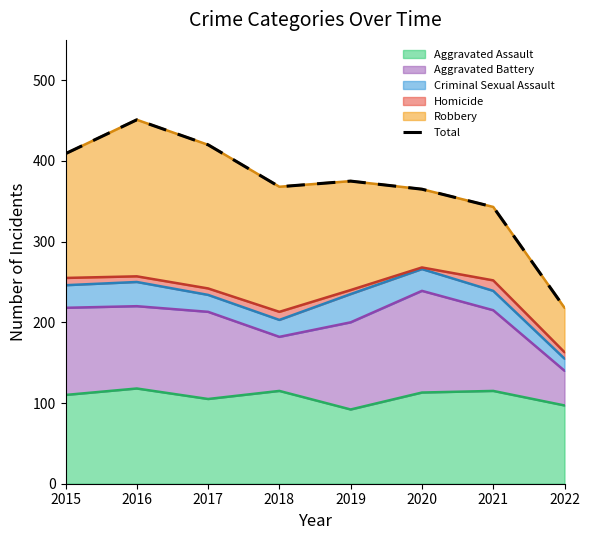

True or false: there are more than 1 points higher than both neighbors.

True